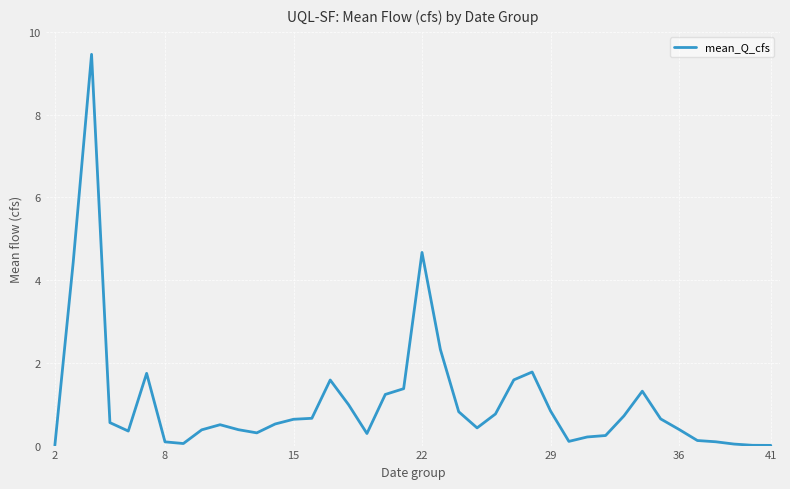

What is the greatest value displayed?

9.5